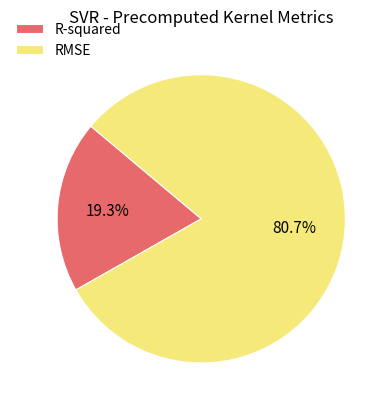

Which slice is the smallest?

R-squared